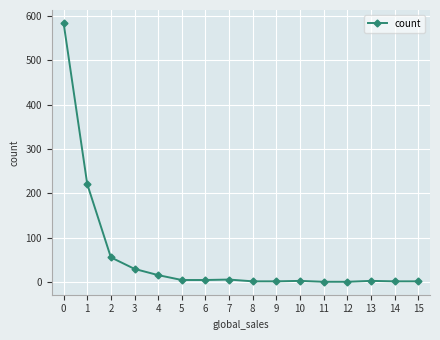

What is the difference between the second highest and minimum values?

220